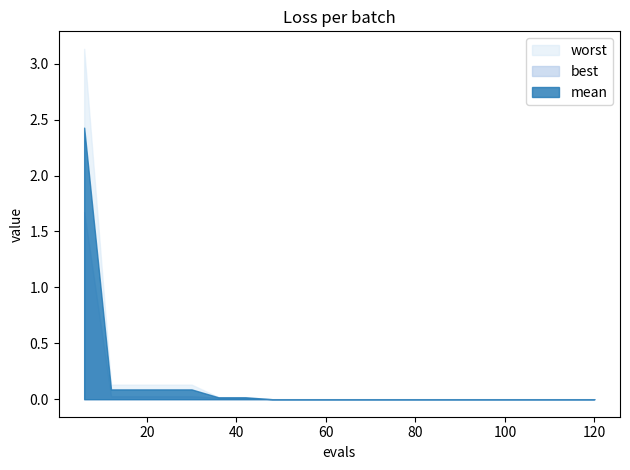

Reading right to left, extract all data points from this chart.

mean: 120=0.0	114=0.0	108=0.0	102=0.0	96=0.0	90=0.0	84=0.0	78=0.0	72=0.0	66=0.0	60=0.0	54=0.0	48=0.0	42=0.0	36=0.0	30=0.1	24=0.1	18=0.1	12=0.1	6=2.4
best: 120=0.0	114=0.0	108=0.0	102=0.0	96=0.0	90=0.0	84=0.0	78=0.0	72=0.0	66=0.0	60=0.0	54=0.0	48=0.0	42=0.0	36=0.0	30=0.0	24=0.0	18=0.0	12=0.0	6=1.7
worst: 120=0.0	114=0.0	108=0.0	102=0.0	96=0.0	90=0.0	84=0.0	78=0.0	72=0.0	66=0.0	60=0.0	54=0.0	48=0.0	42=0.0	36=0.0	30=0.1	24=0.1	18=0.1	12=0.1	6=3.1